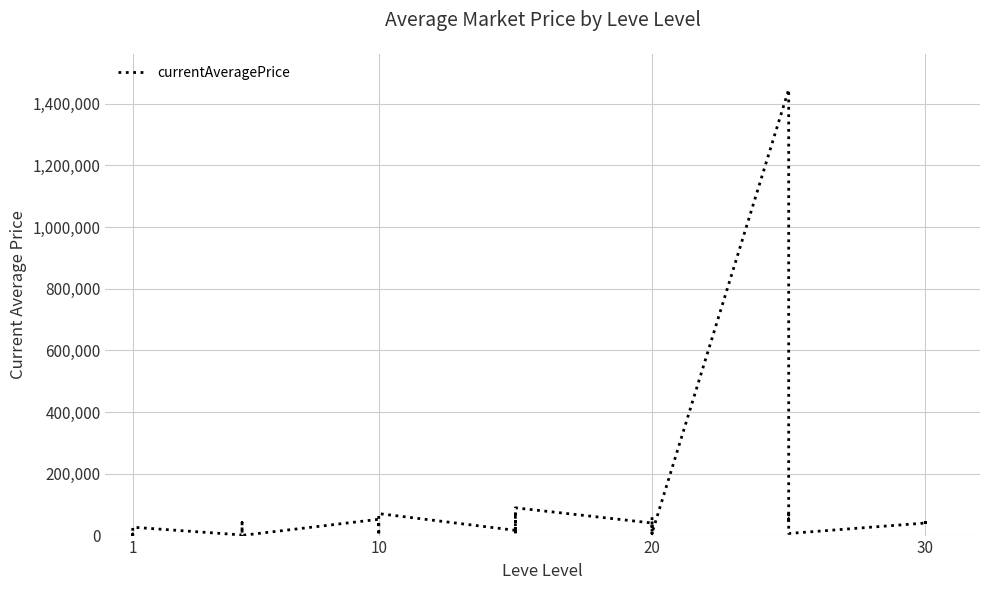

What is the ratio of the value at 10 to the value at 1?

10.4